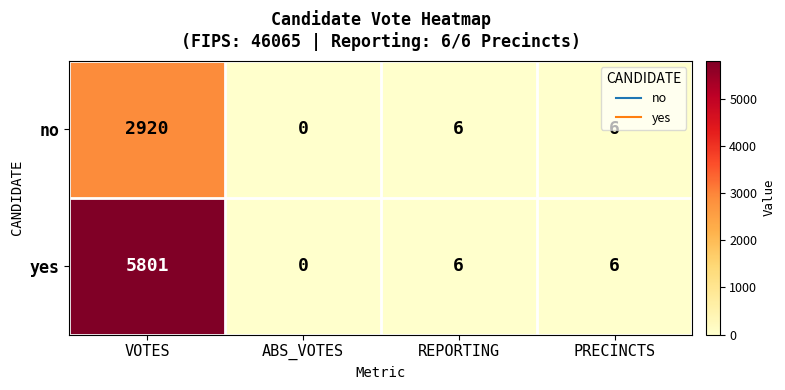

How many series are shown in this chart?

2